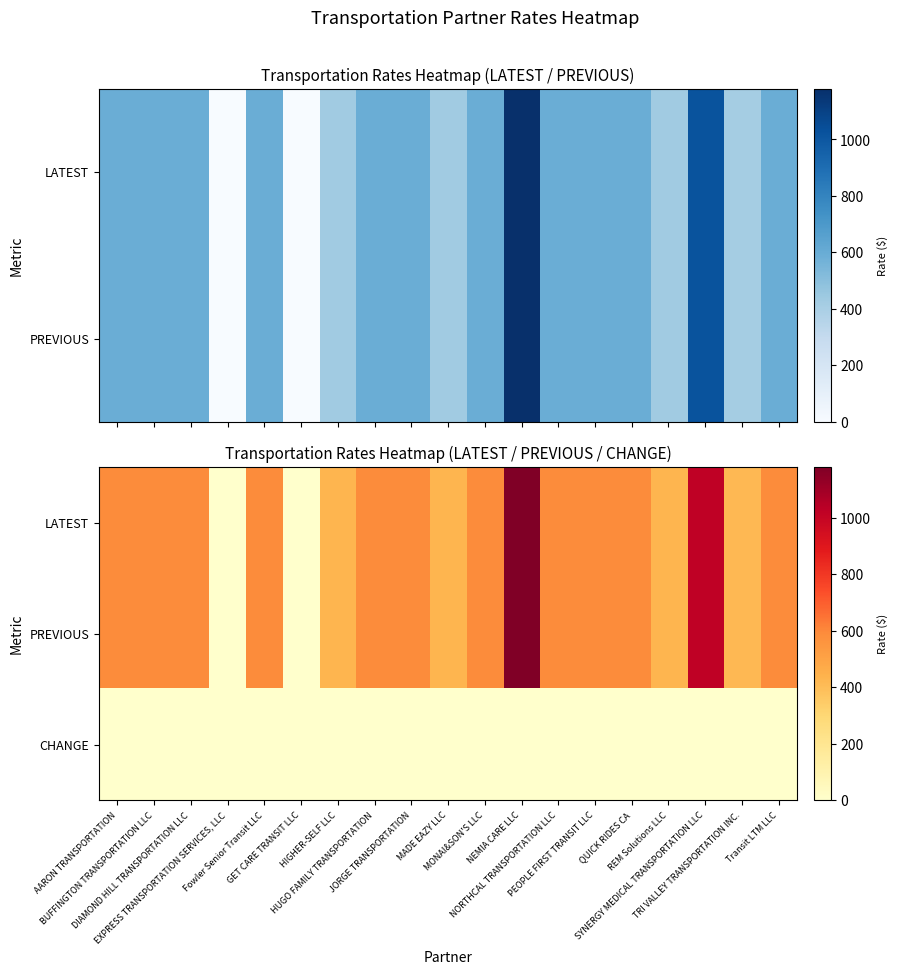

The PREVIOUS series shows 555.2 at EXPRESS TRANSPORTATION SERVICES, LLC. True or false?

False